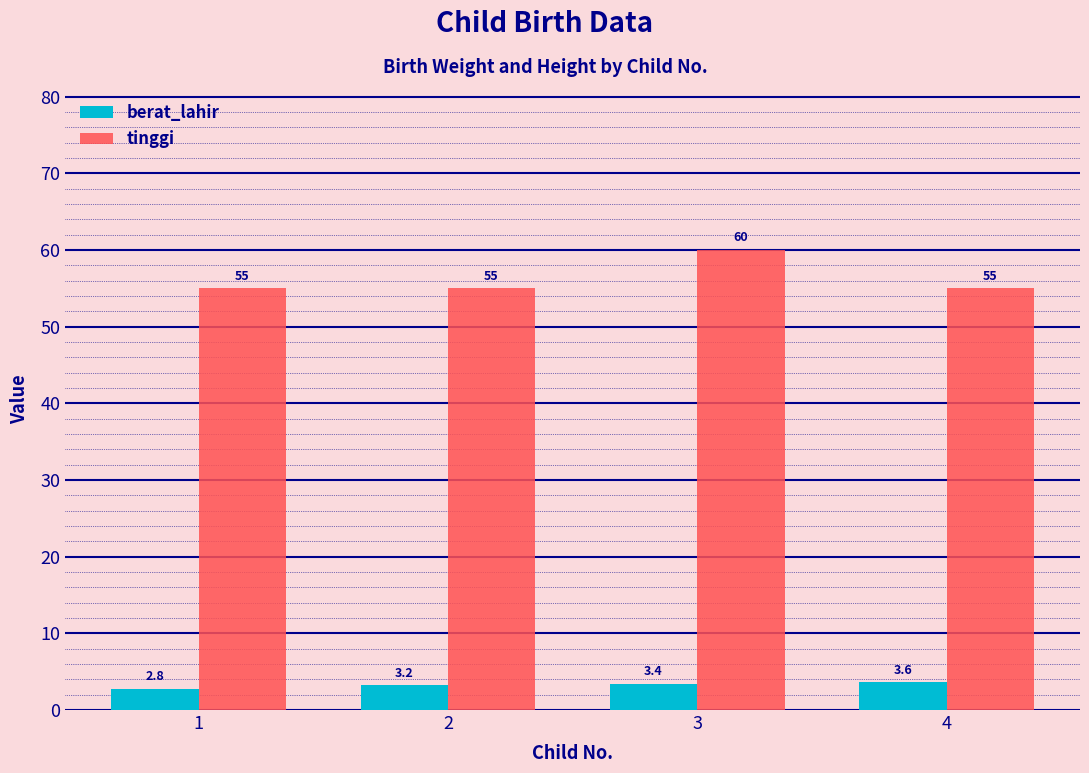

Which series changed the most between 2 and 3?

tinggi